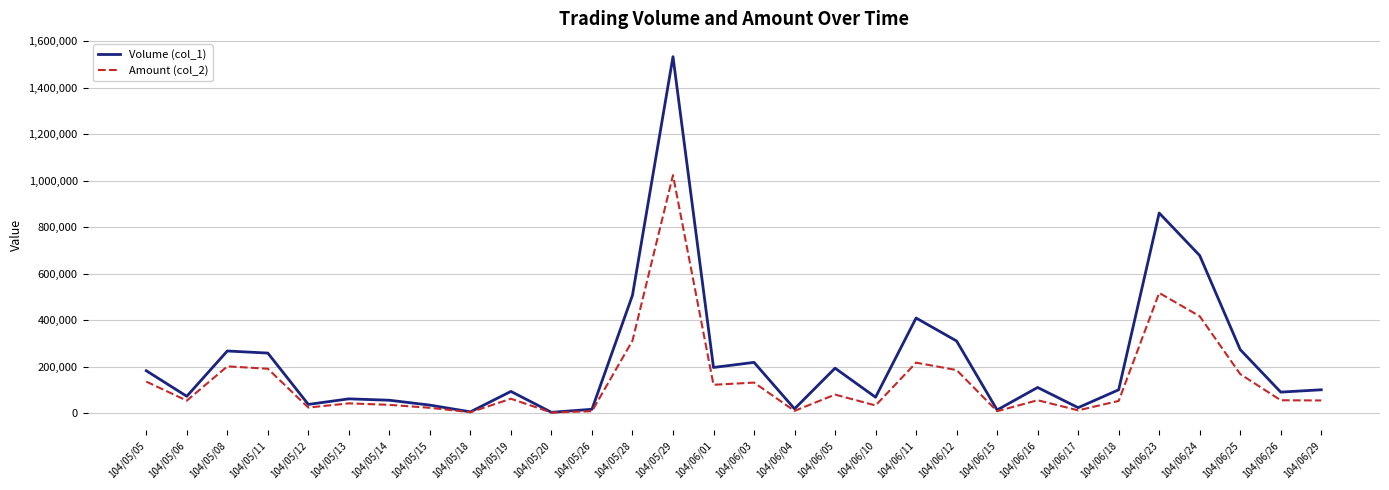

At which category does the chart reach its peak across all series?

104/05/29